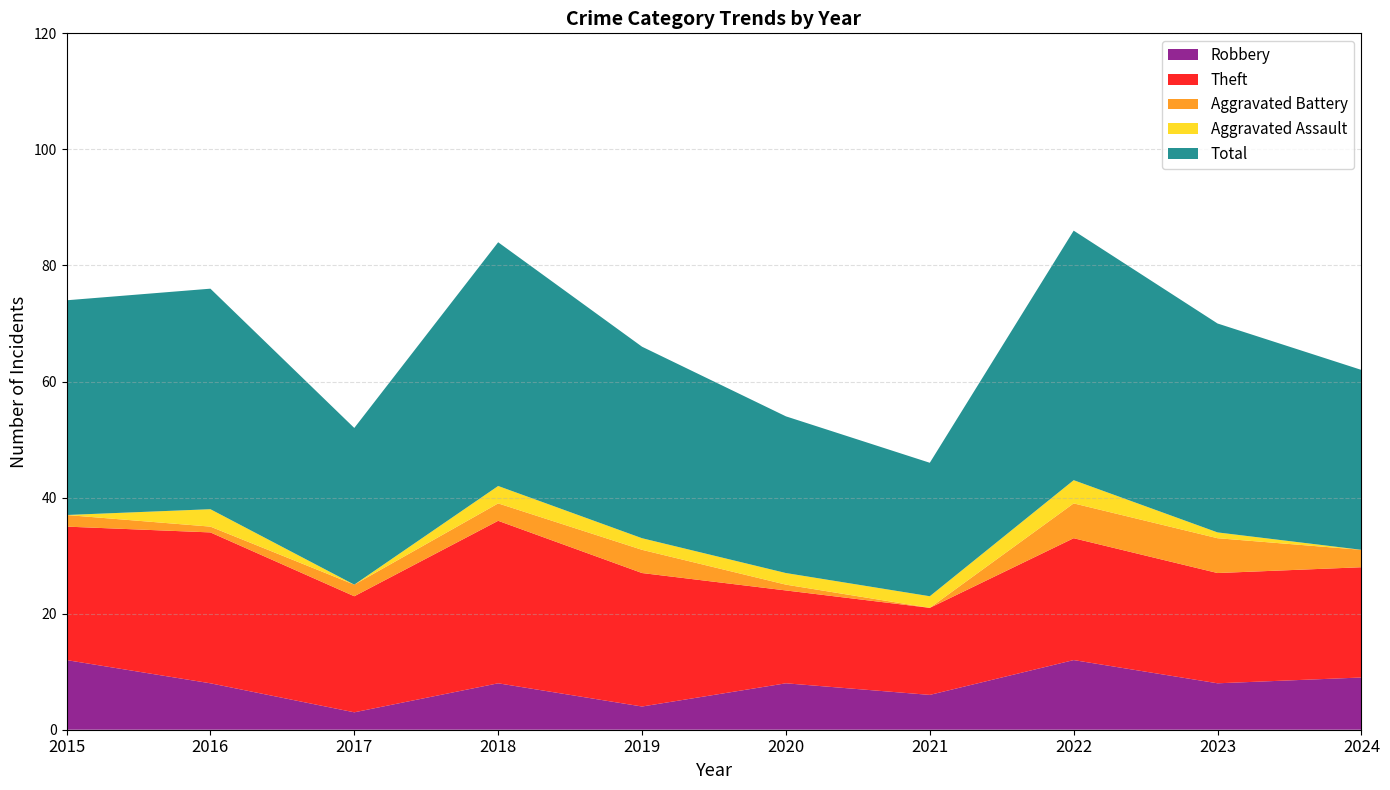

Reading right to left, list all the values displayed in this chart.

Robbery: 9	8	12	6	8	4	8	3	8	12
Theft: 19	19	21	15	16	23	28	20	26	23
Aggravated Battery: 3	6	6	0	1	4	3	2	1	2
Aggravated Assault: 0	1	4	2	2	2	3	0	3	0
Total: 31	36	43	23	27	33	42	27	38	37